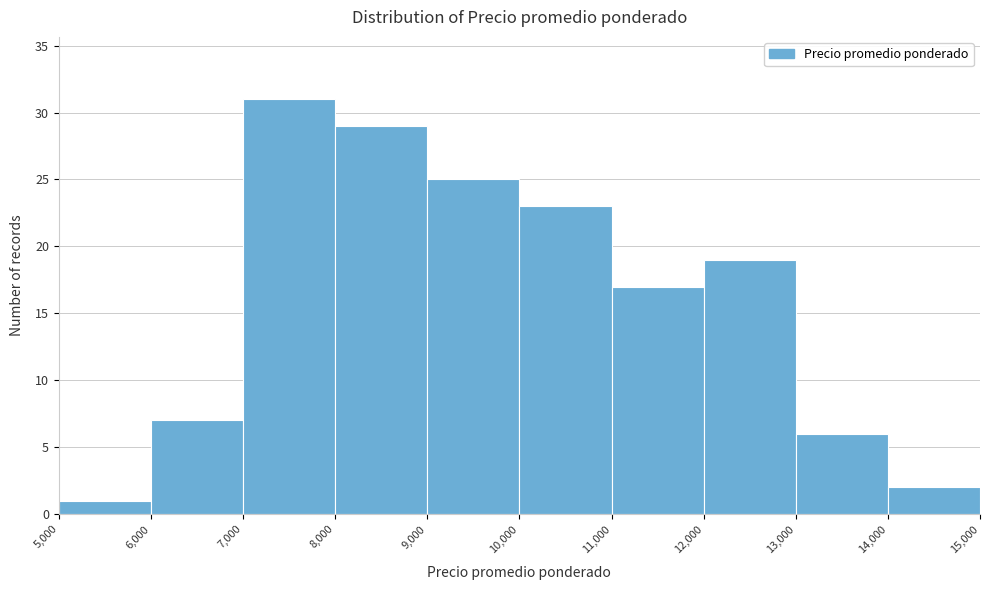

What is the height of the bar covering 6,000 to 7,000 on the x-axis? The values are not printed on the chart, so give them approximately, as read against the axis.

7